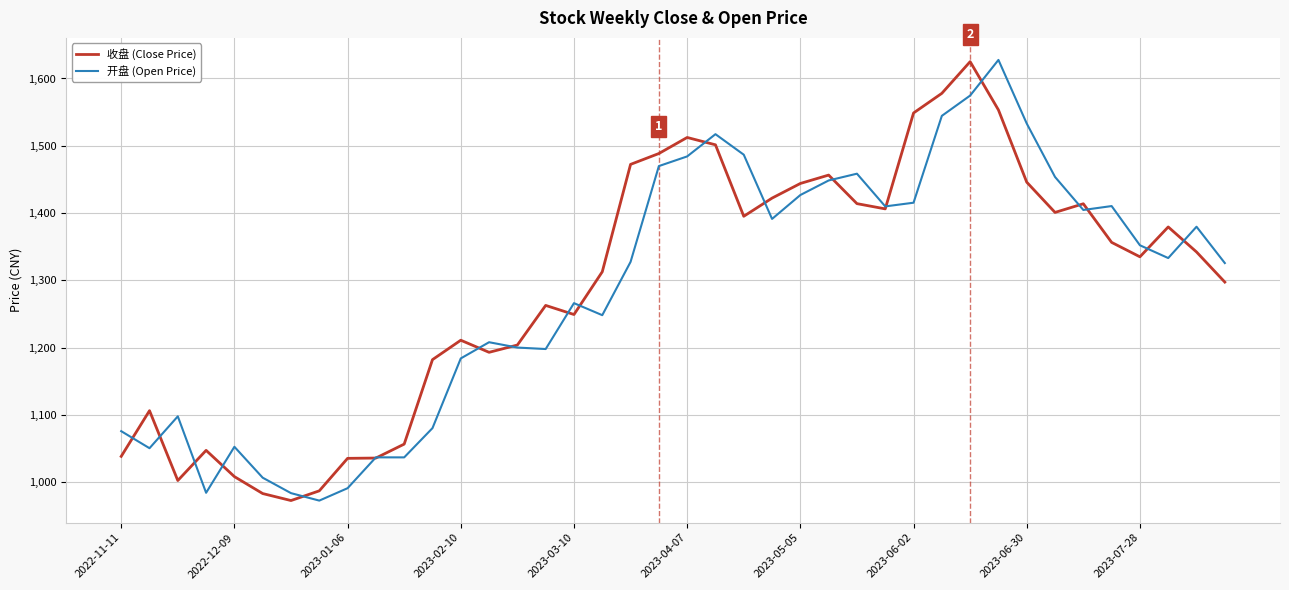

What is the highest value of the 收盘 (Close Price) series?

1625.0